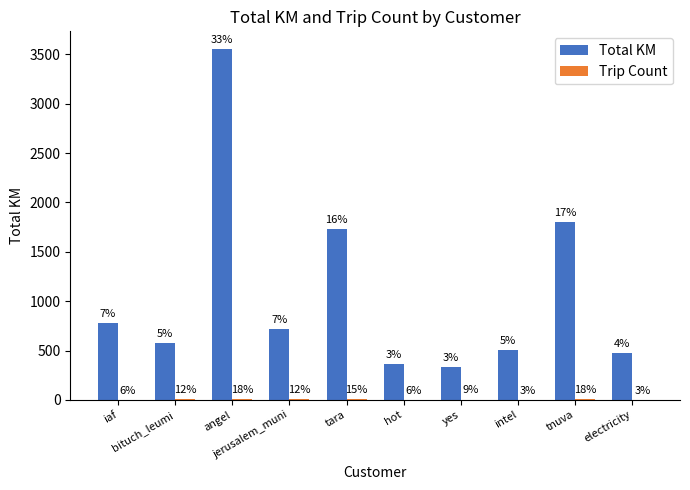

What is the value of the Total KM bar at the 9th from the left?

1800.8